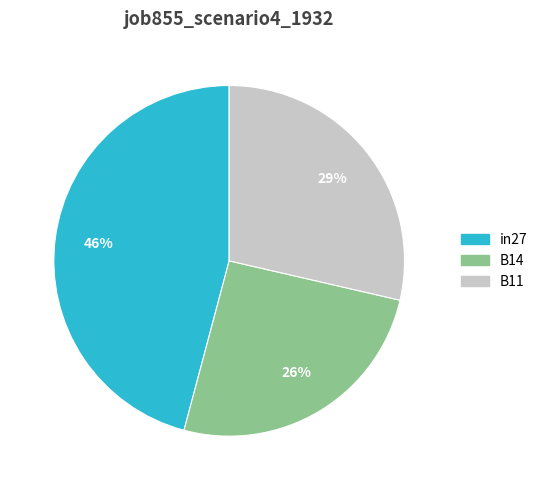

Is it true that in27 is 46% of the pie?

True